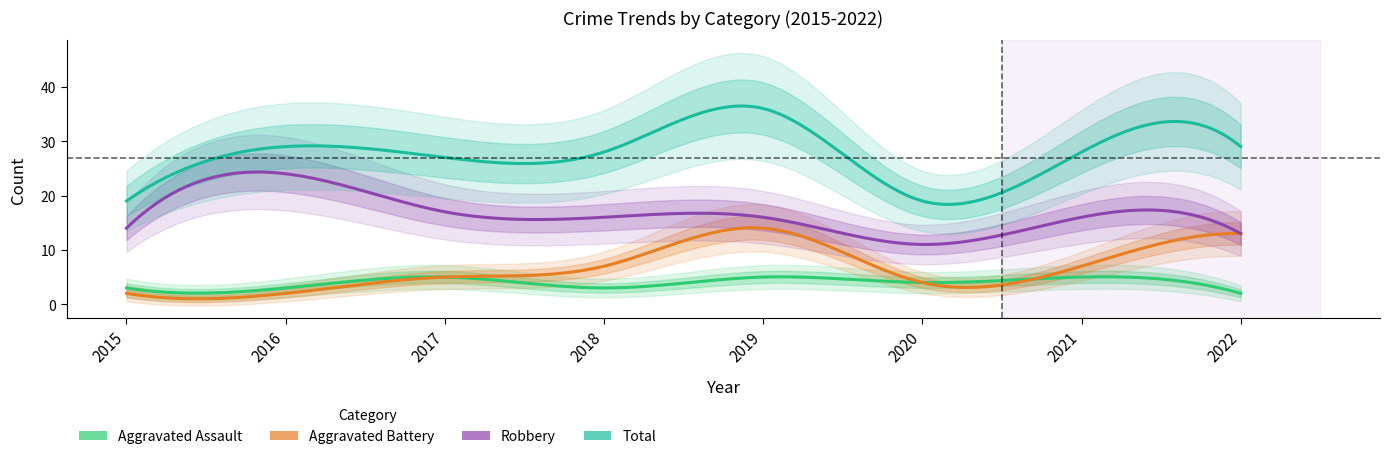

What is the spread (max minus min) of values at 2022?

27